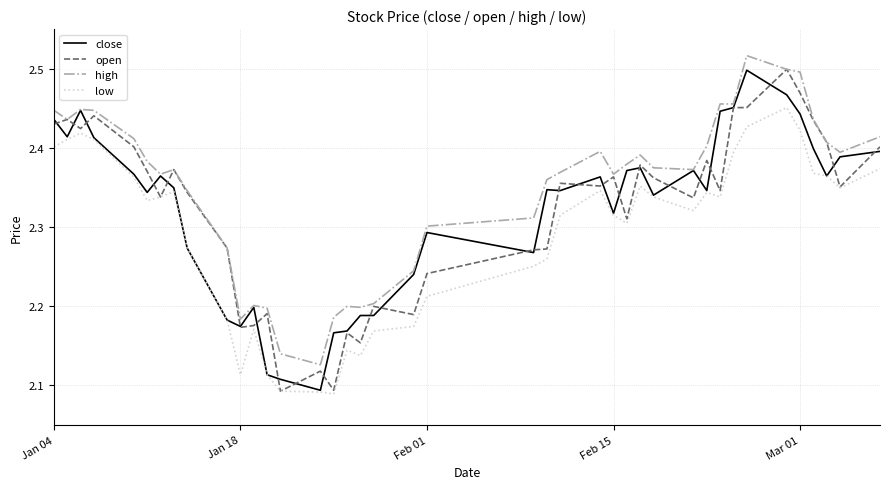

Which series has the largest total across all categories?

high